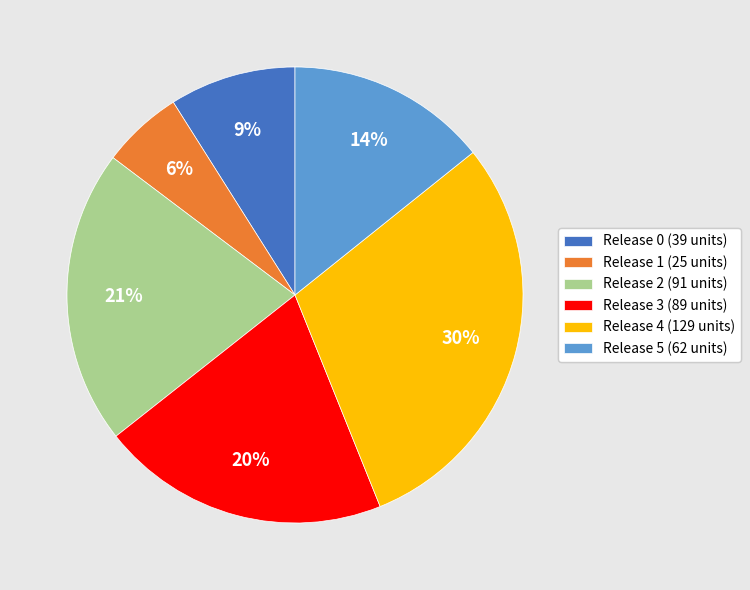

To the nearest percent, what is the average slice percentage?

17%